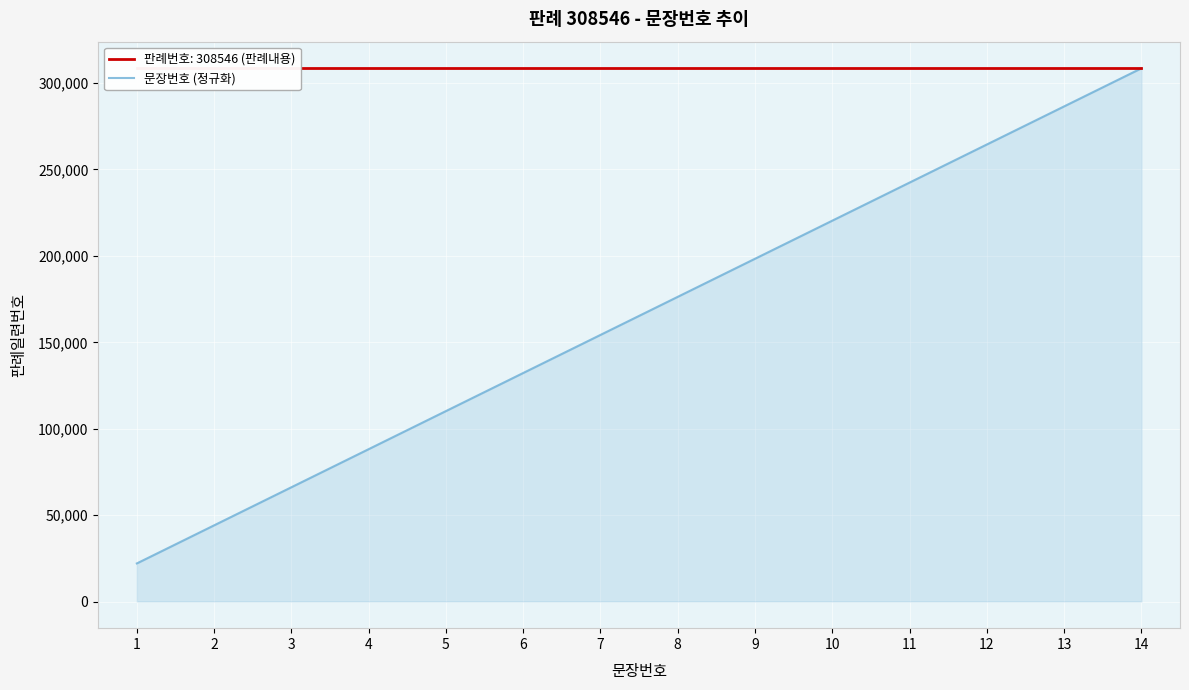

The chart shows a value of 242429 at 11. True or false?

True